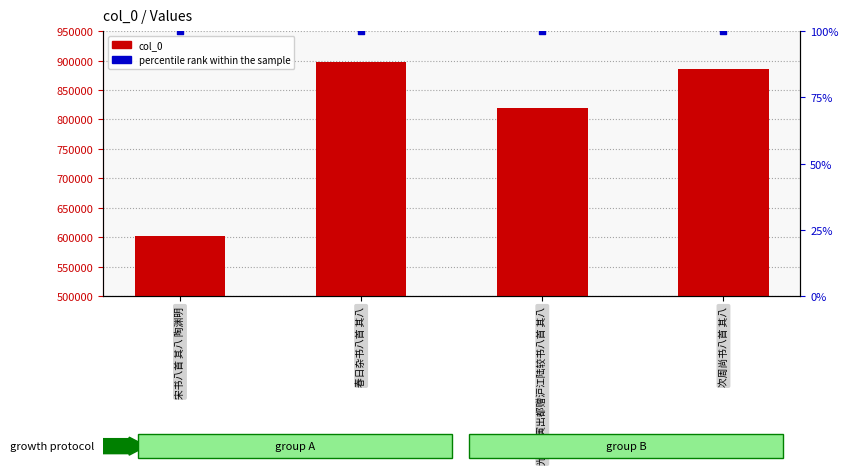

What are all the series names shown in the legend?

col_0, percentile rank within the sample